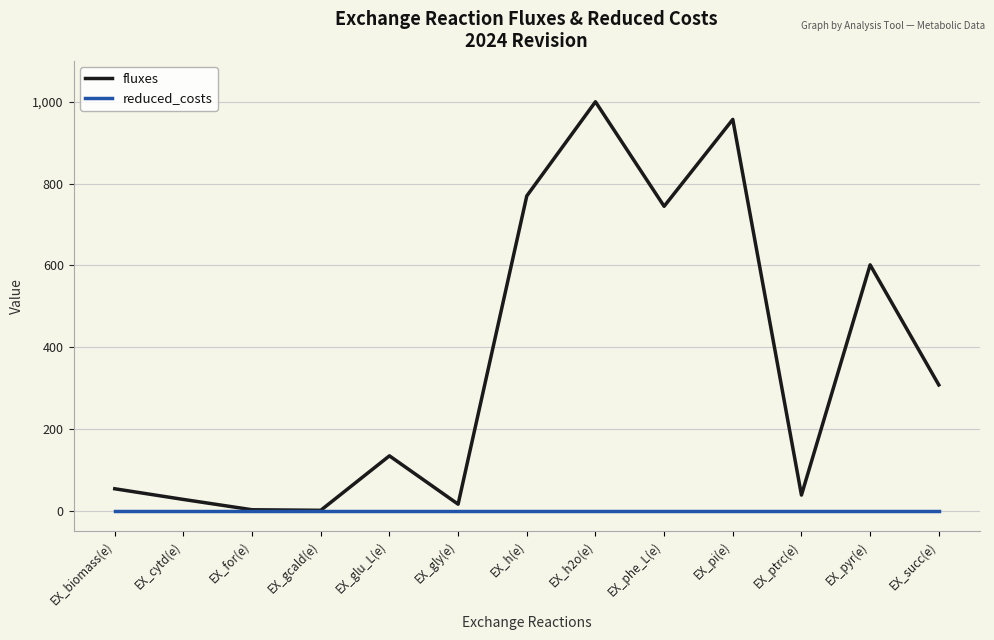

True or false: reduced_costs has a value of 0.0 at EX_biomass(e).

True